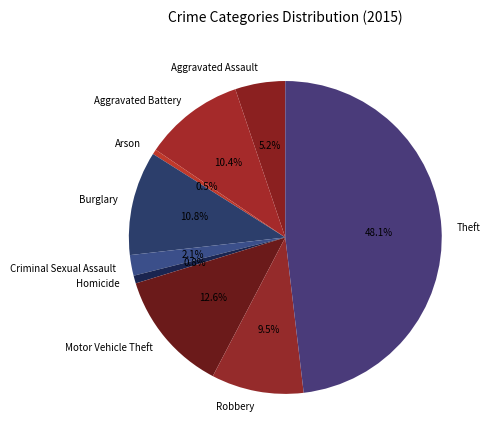

Does Arson represent more than half of the total?

No